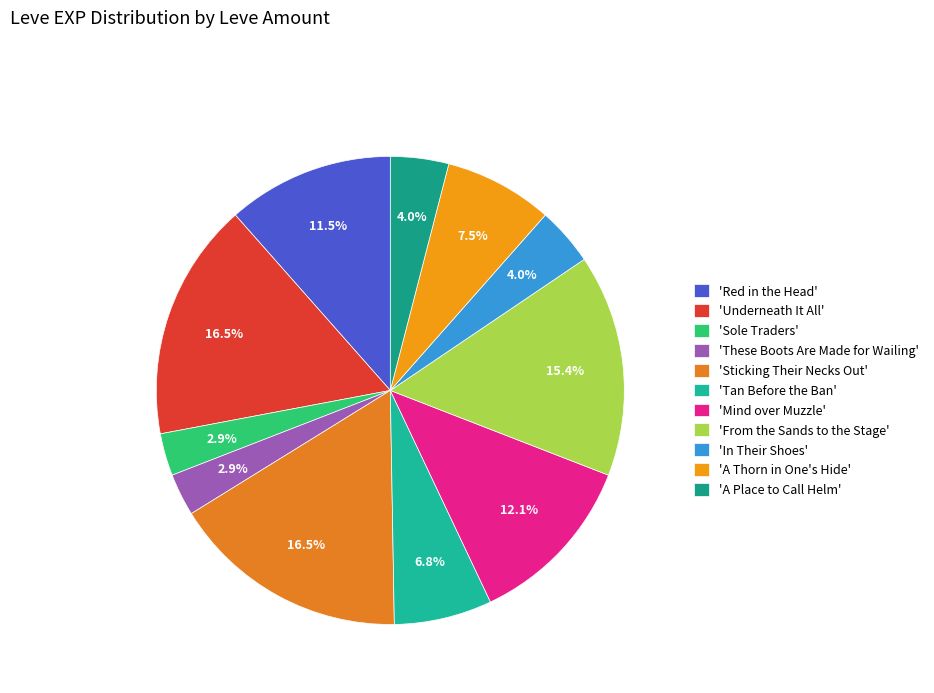

To the nearest percent, what is the average slice percentage?

9%